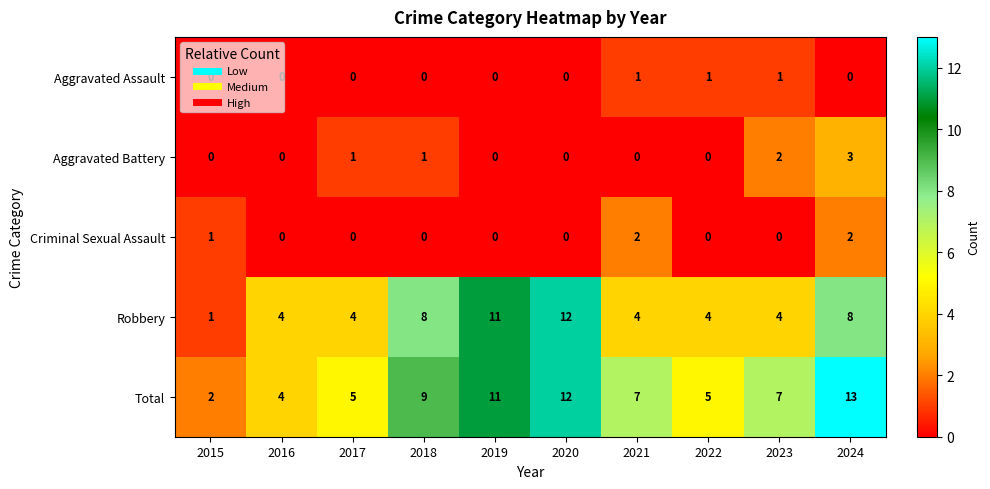

At which category is the sum across all series the highest?

2024